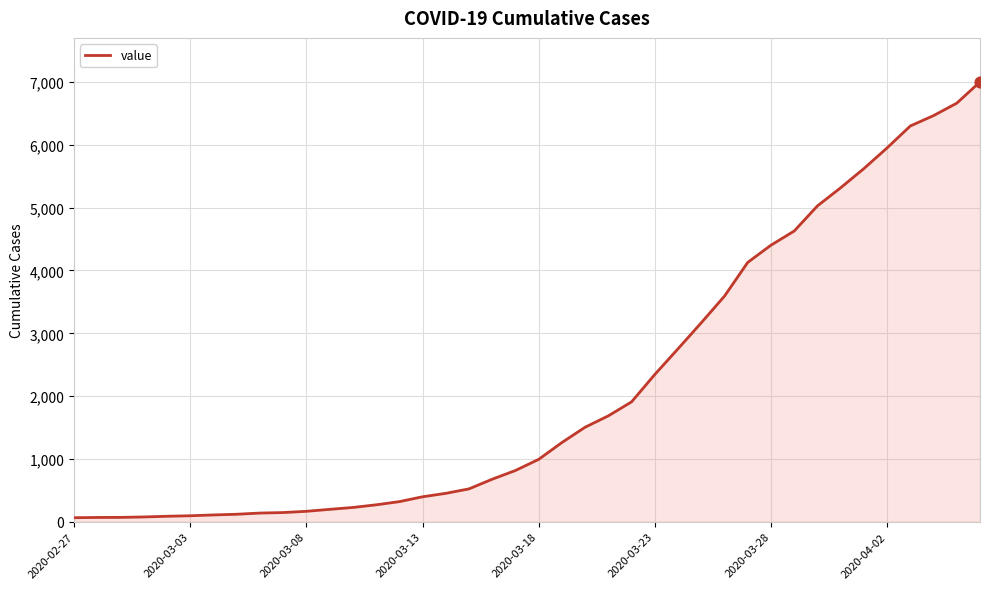

What is the maximum value shown in the chart?

7003